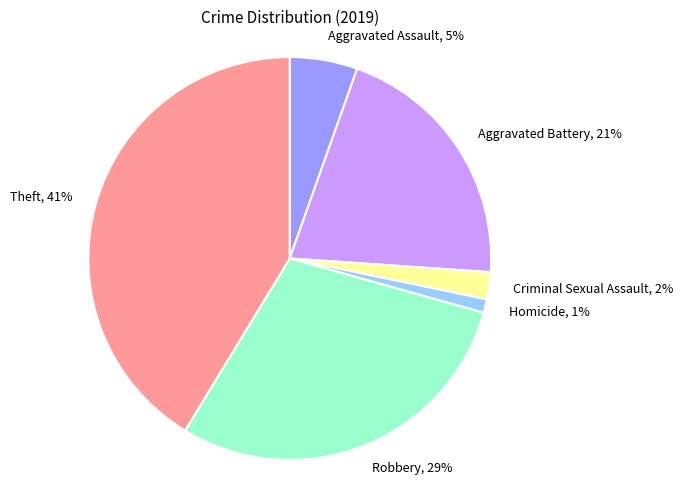

To the nearest percent, what is the combined percentage of Theft and Homicide?

42%